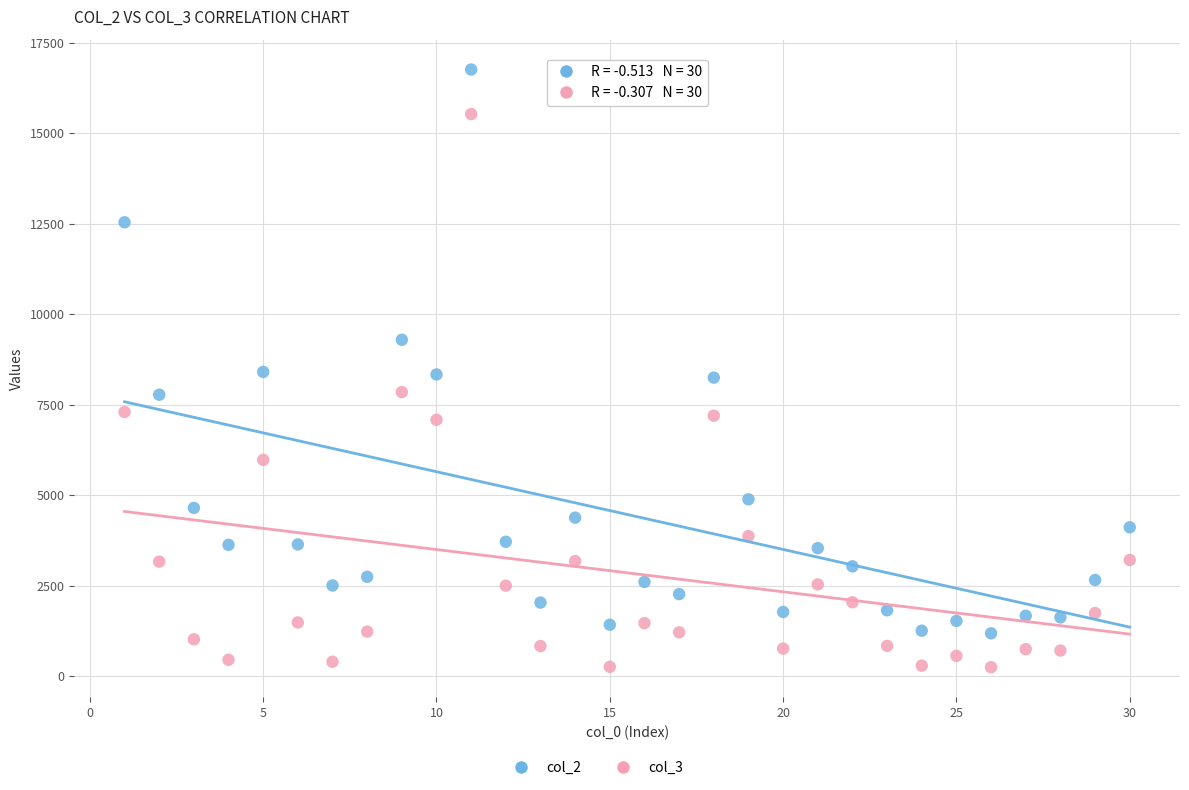

Which series contains the highest Y value?

col_2